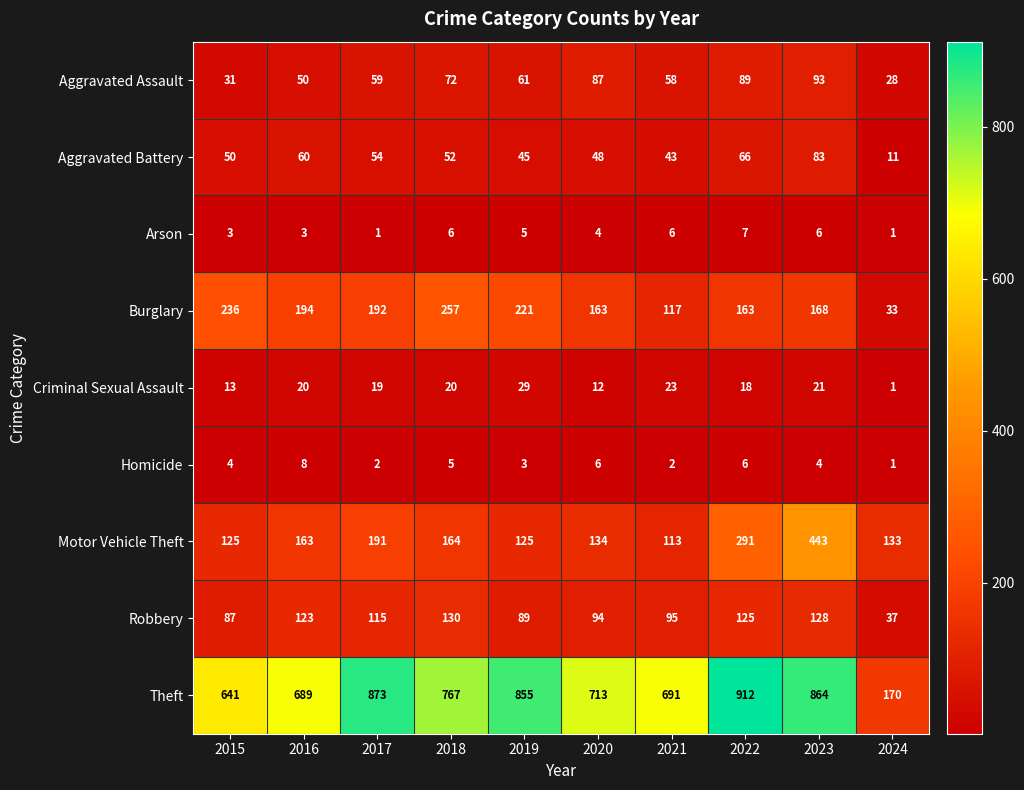

Which series has the widest spread of values?

Theft